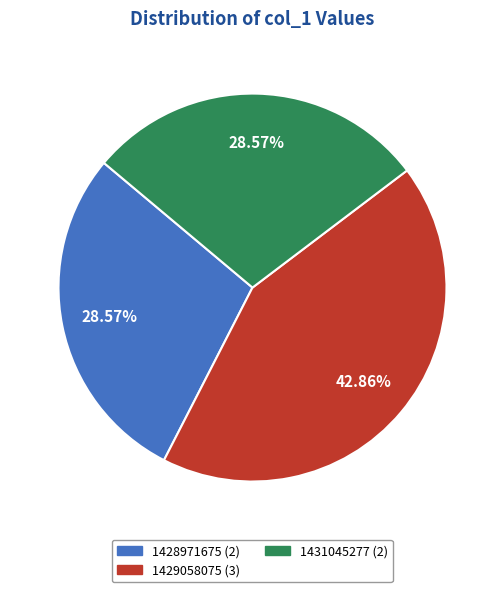

Is there a majority slice in this chart?

No